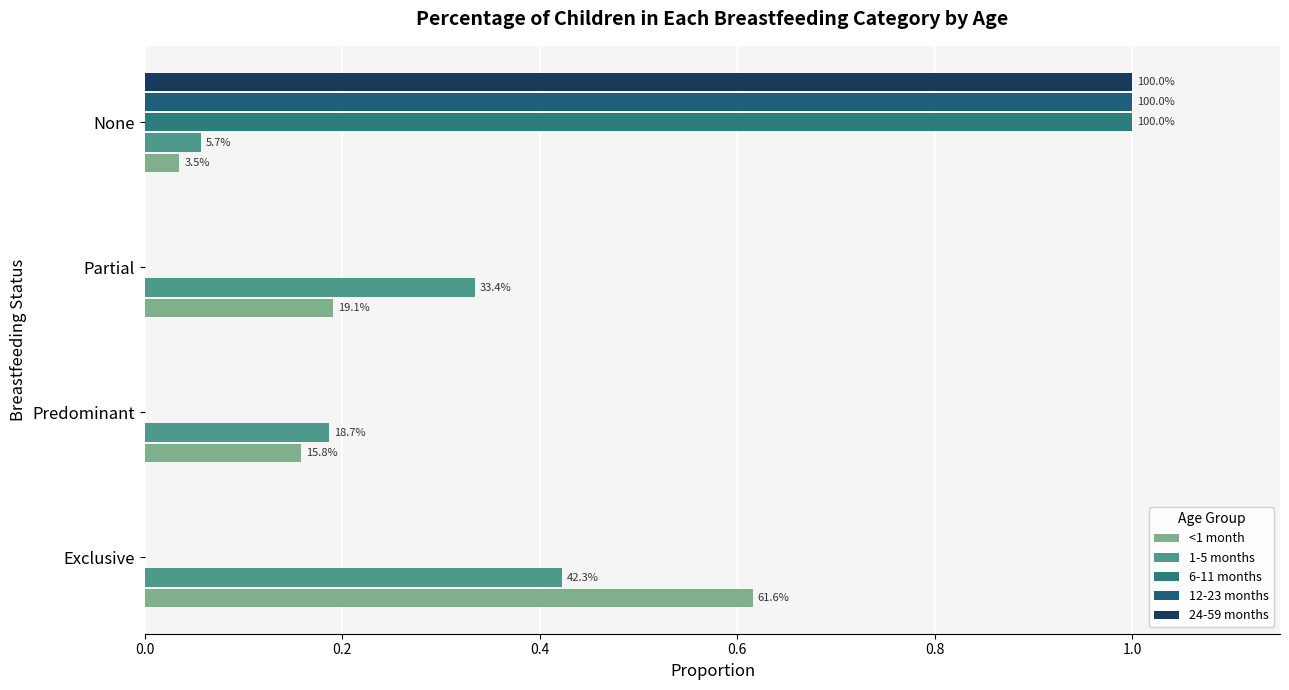

How many distinct data groups are displayed?

5